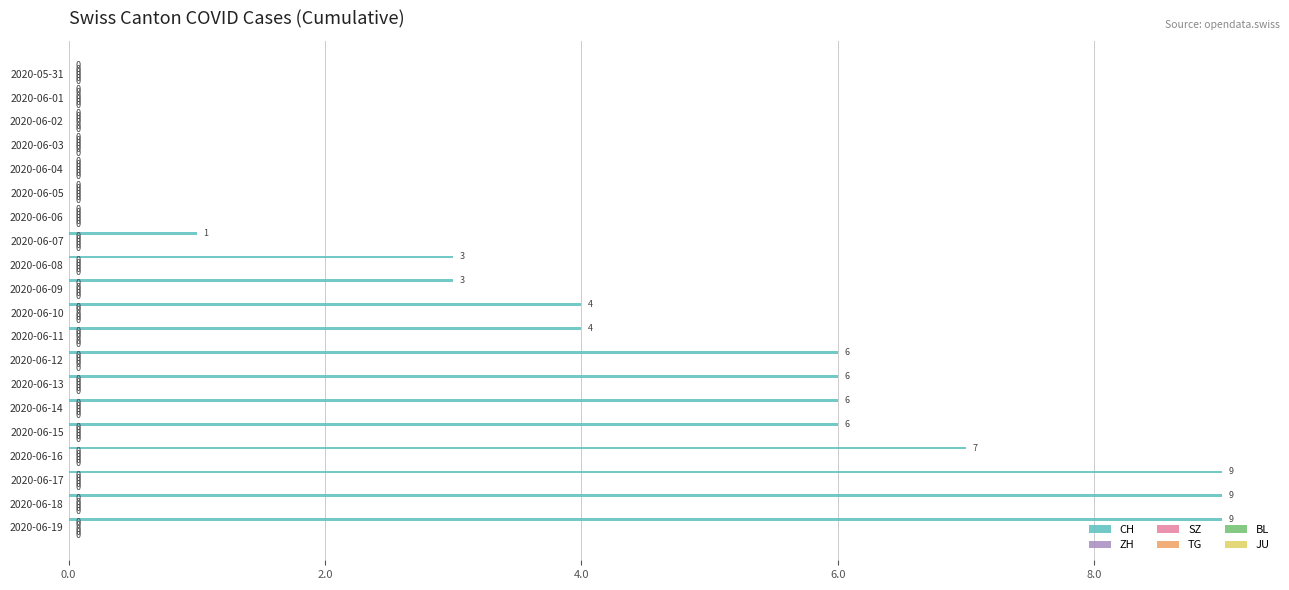

What is the greatest value displayed?

9